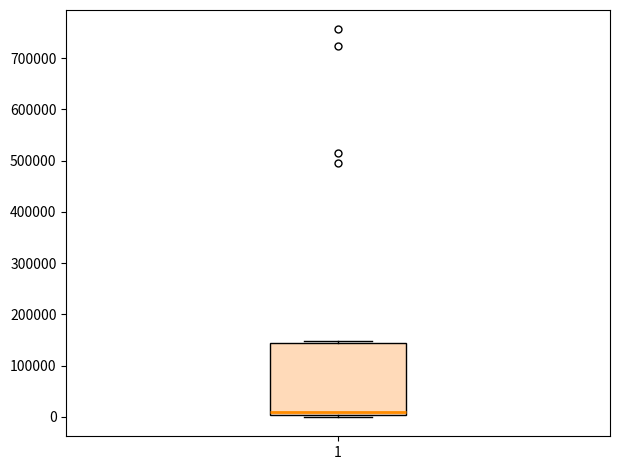

Where is the lower edge of the box at x = 1 on the y-axis? The values are not printed on the chart, so give them approximately, as read against the axis.

0